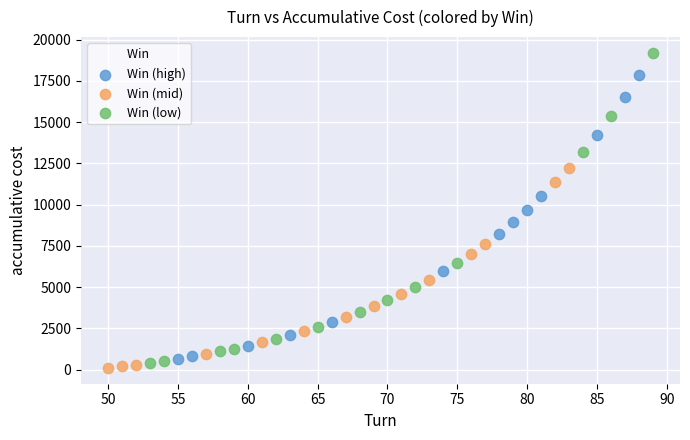

Which series has the widest spread of Y values?

Win (low)